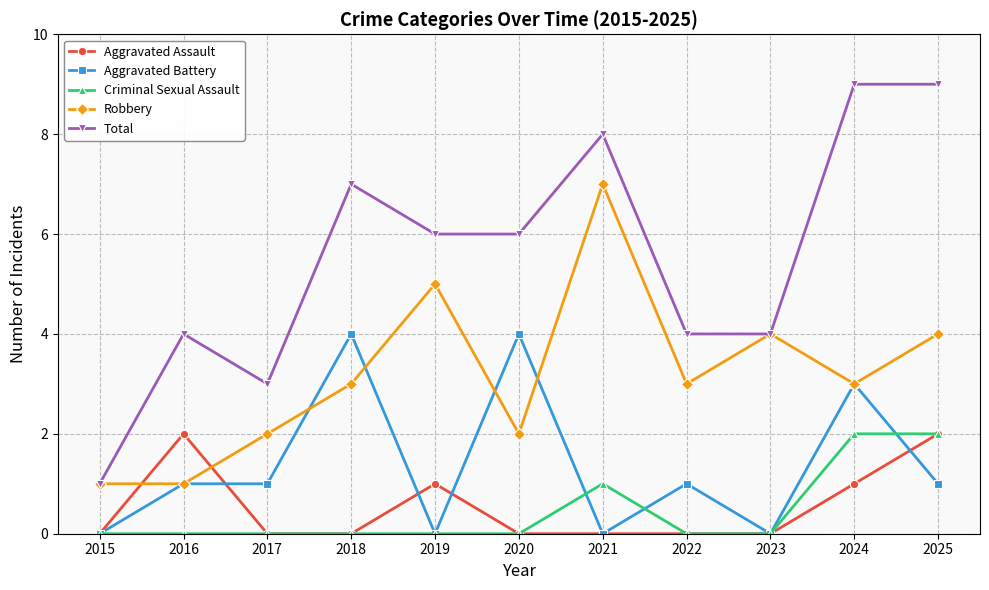

Which series has the largest total across all categories?

Total